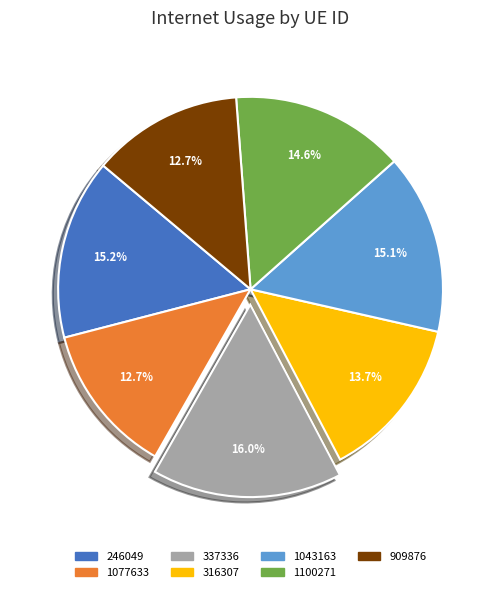

The 1100271 slice represents 6% of the pie. True or false?

False